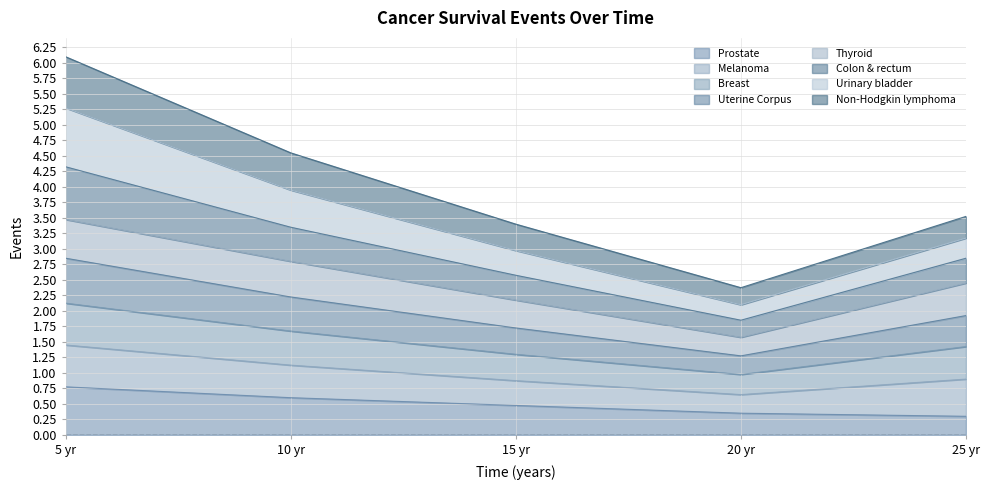

Which category has the highest value in the Prostate series?

5 yr